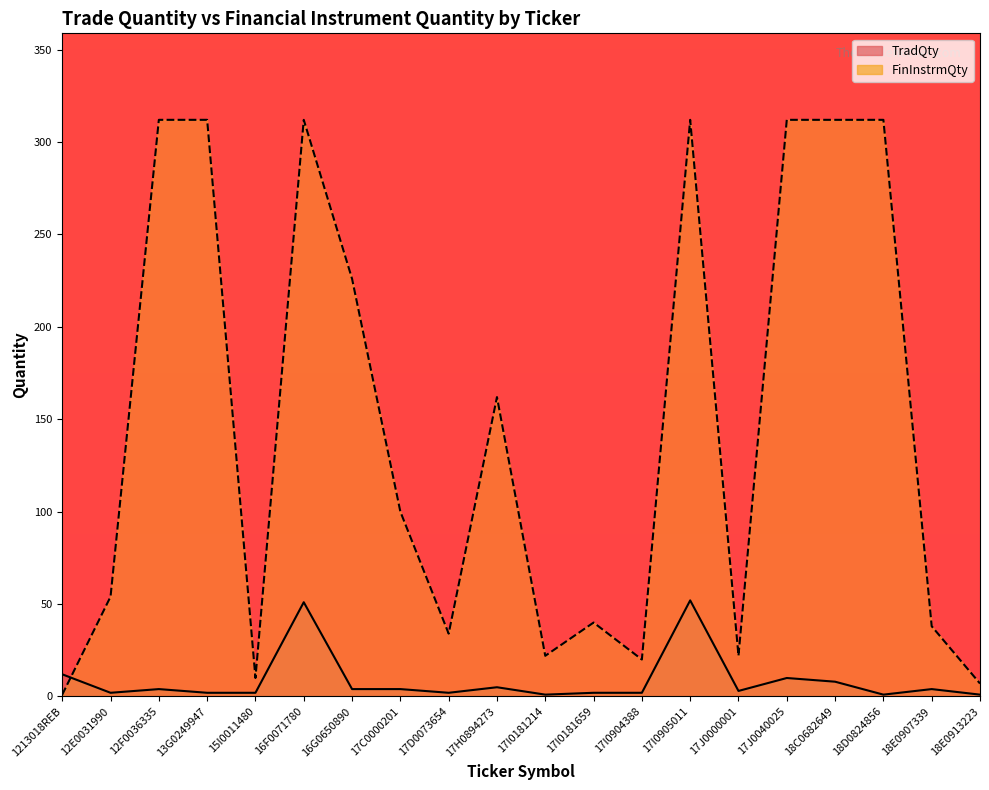

The value at 16F0071780 is 76. True or false?

False